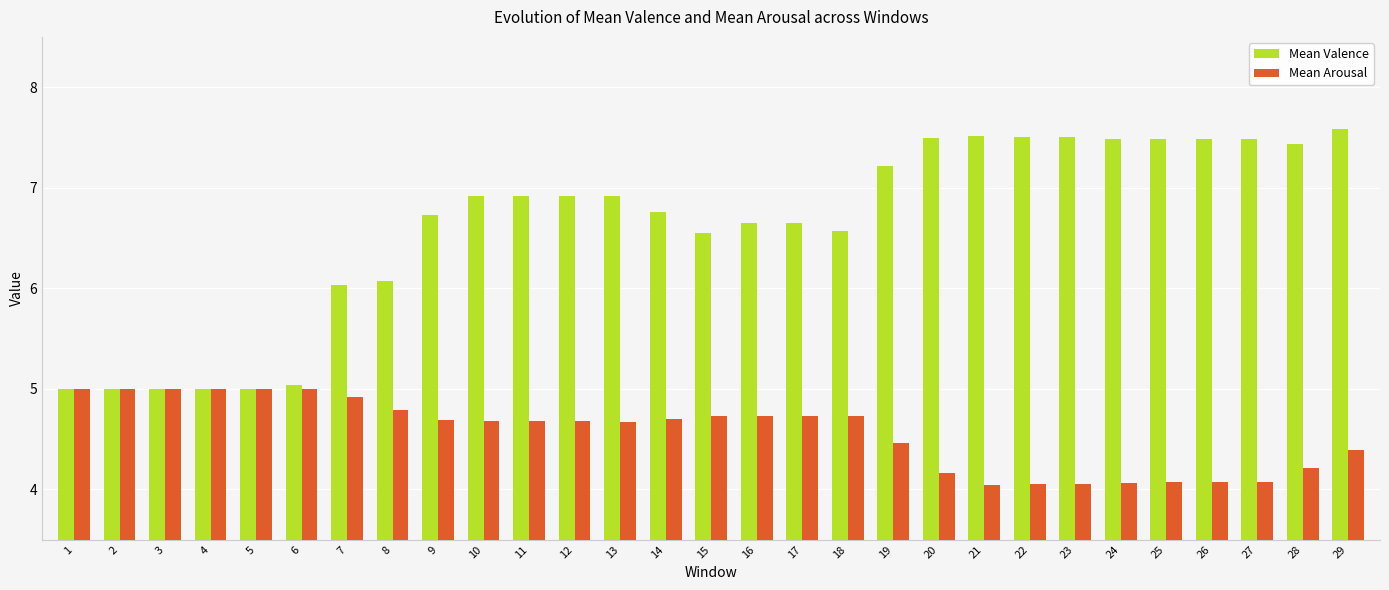

True or false: Mean Valence has a value of 7.5 at 26.

True